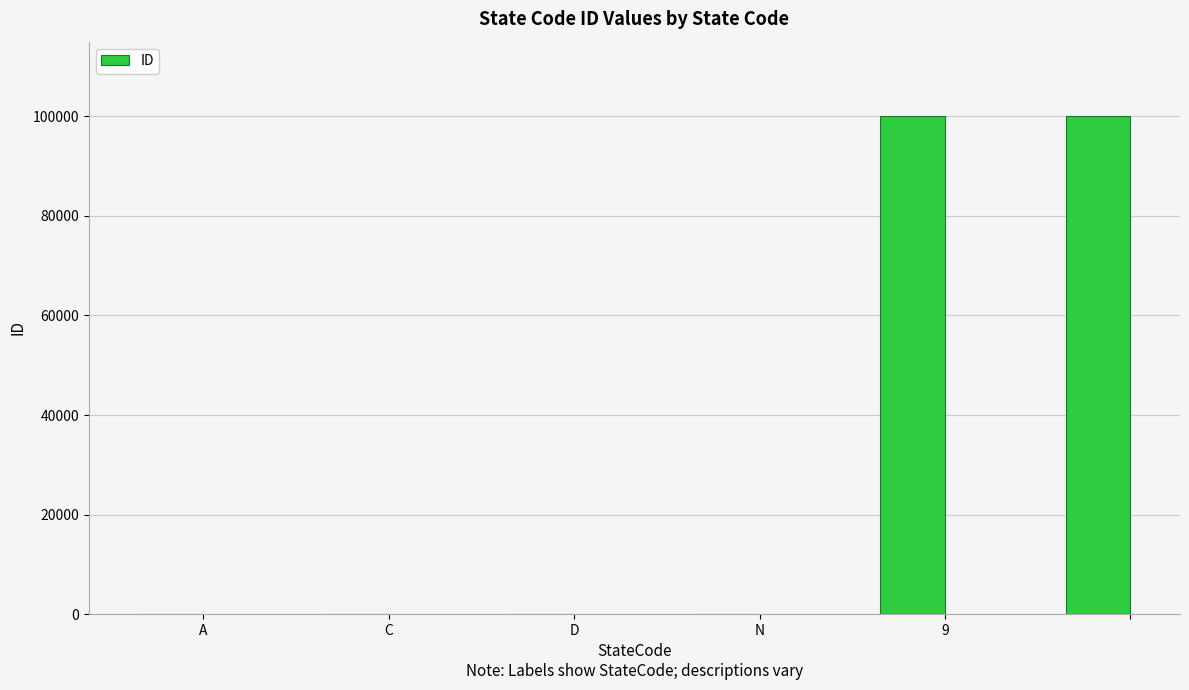

What is the sum of all values?

200007